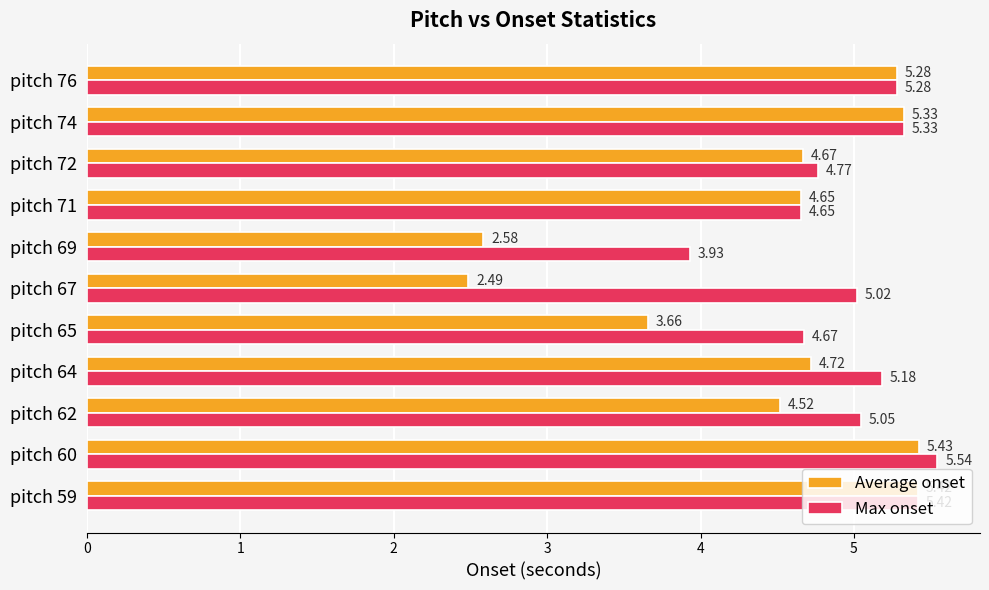

What is the difference between the second highest and minimum values in the Max onset series?

1.5